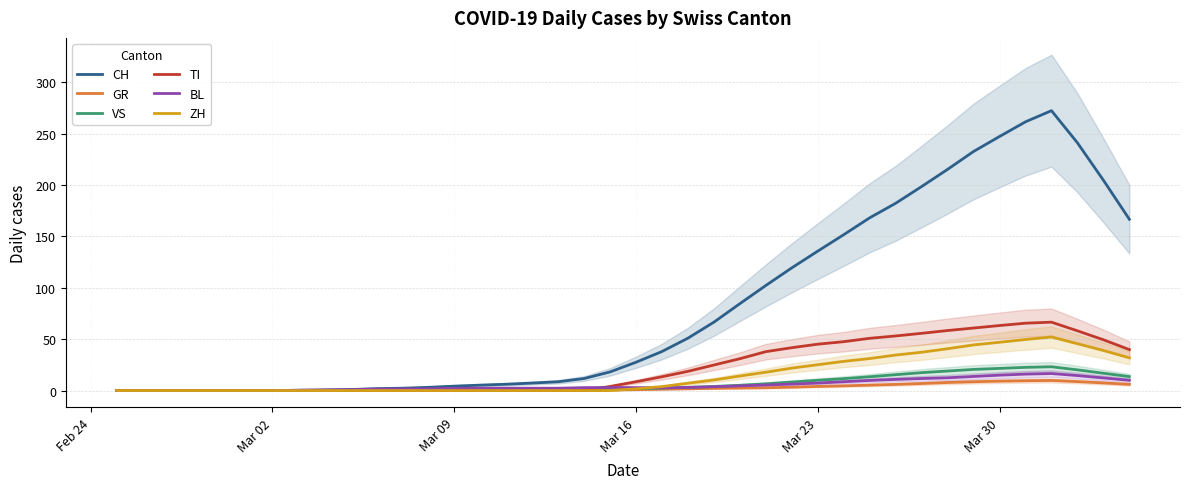

What is the difference between the maximum and minimum values in the ZH series?

52.1